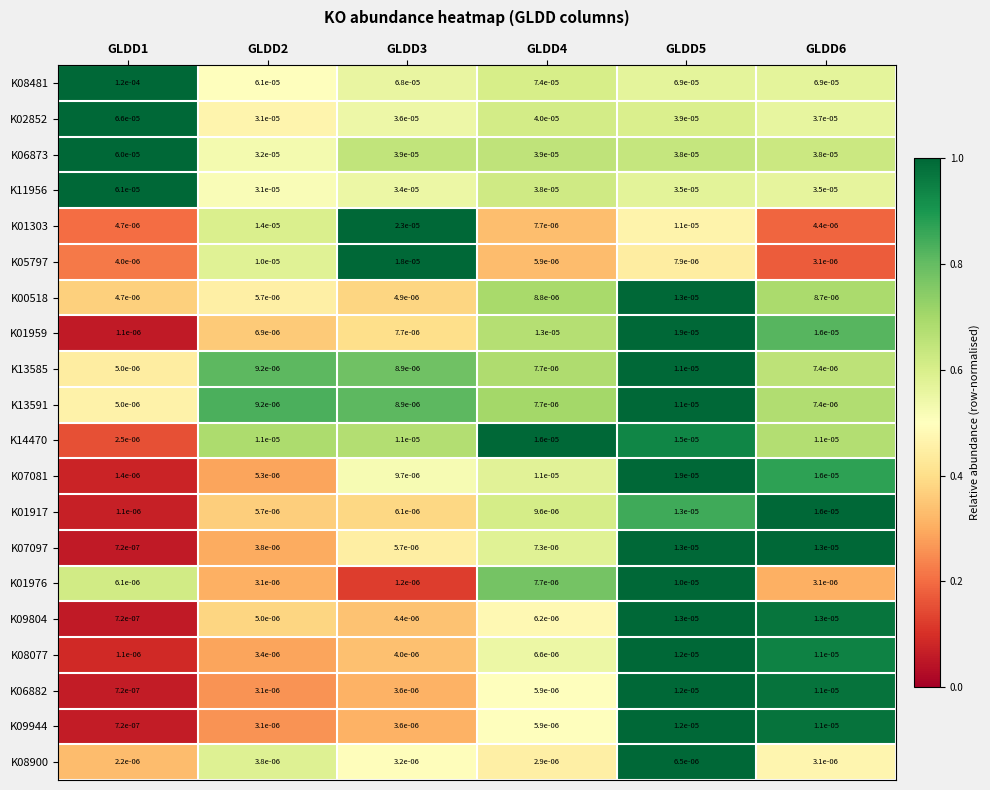

Is the value of K06882 at GLDD3 greater than the value of K11956 at GLDD1?

No